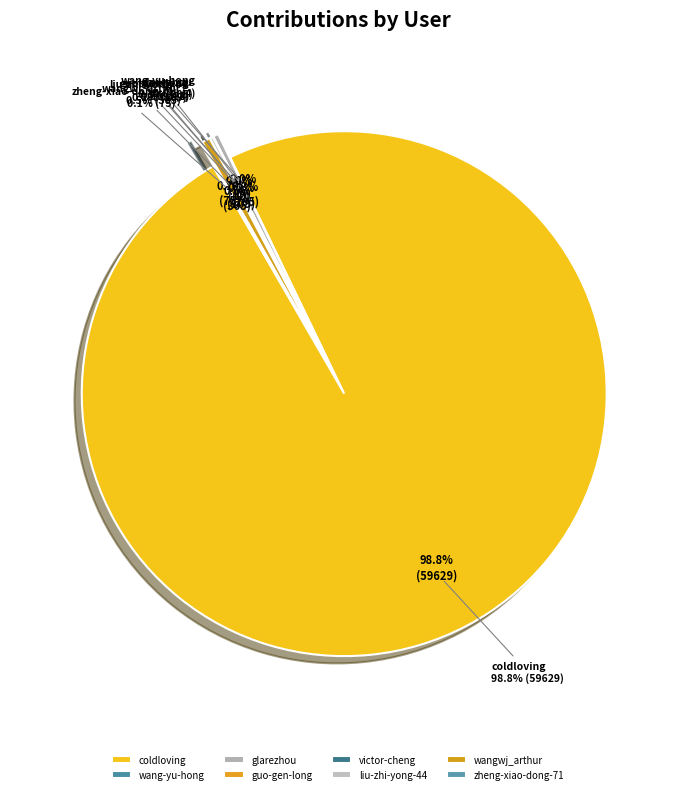

Approximately how many times larger is the value at guo-gen-long compared to victor-cheng?

0.3